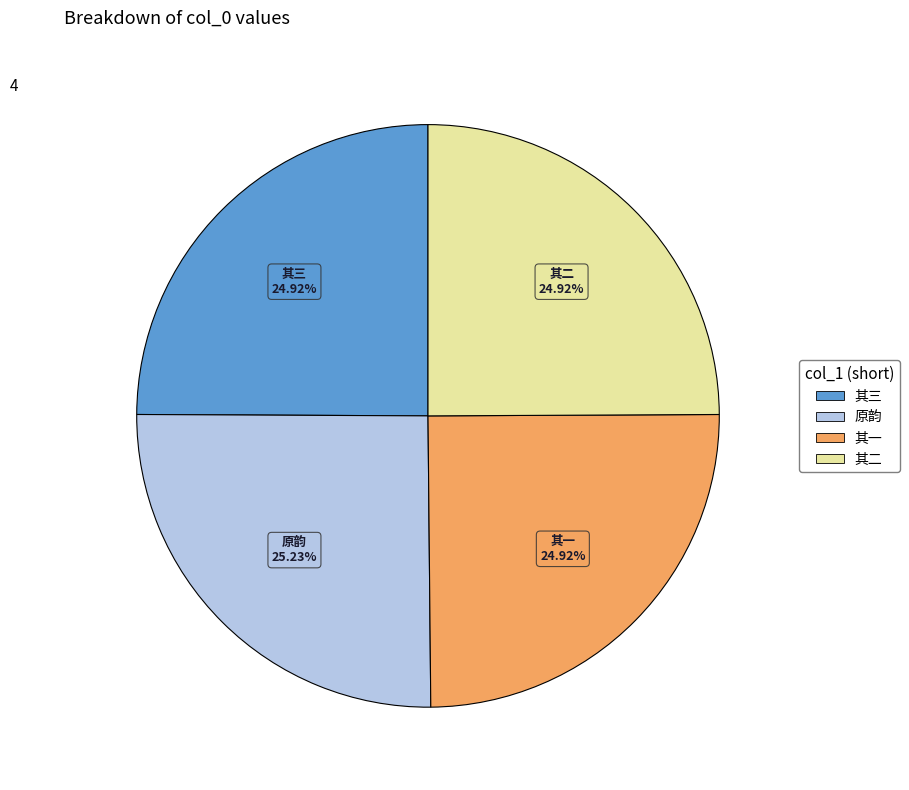

Is there any slice that represents more than half of the pie?

No